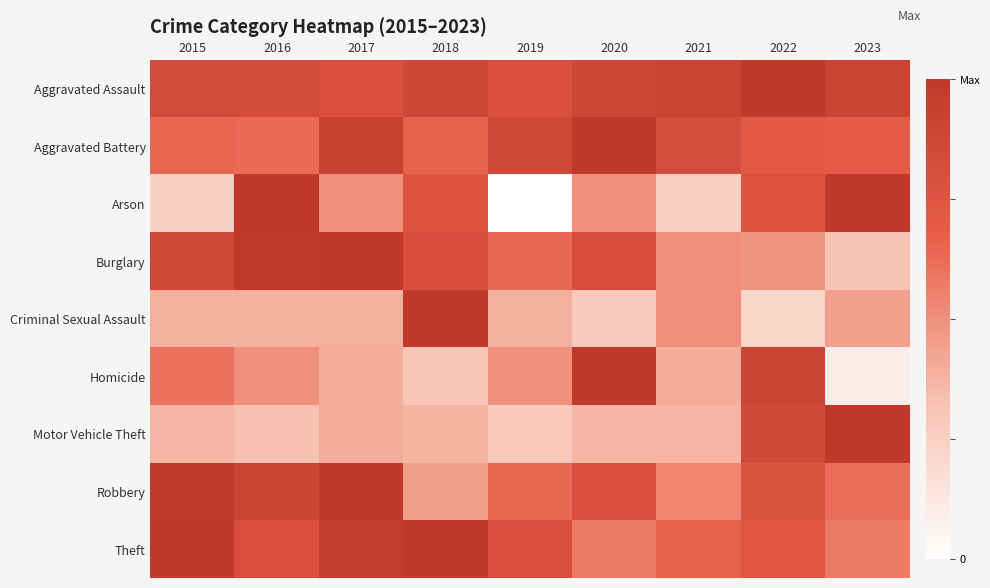

At how many categories does at least one series exceed 0?

9